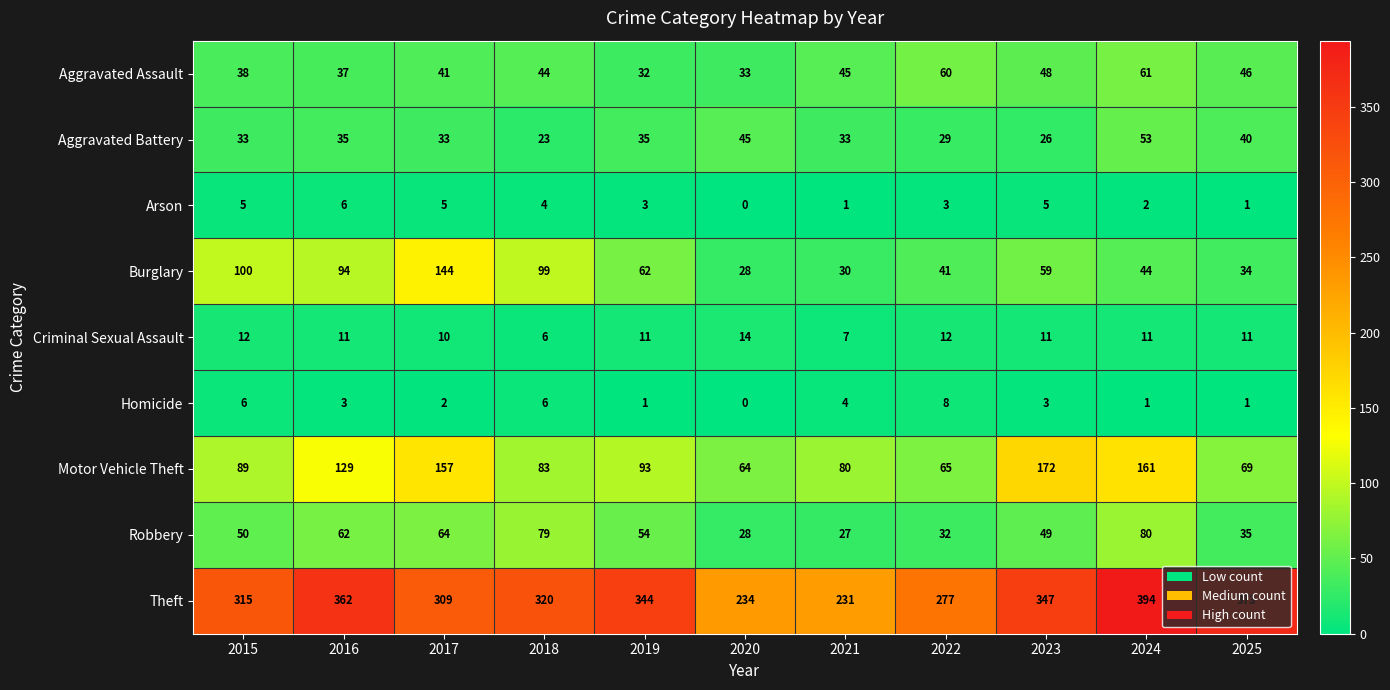

Where is Motor Vehicle Theft nearest to the value 118?

2016